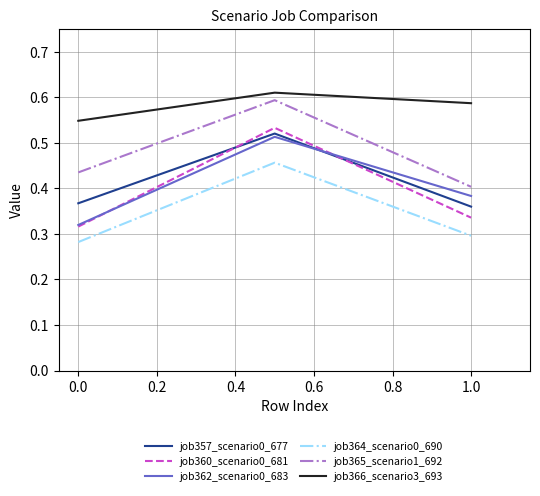

Which series has the largest range (max minus min)?

job360_scenario0_681